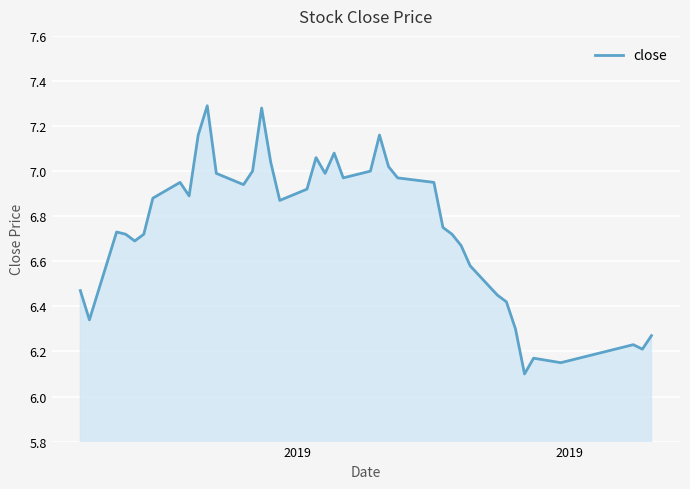

True or false: there are more than 2 points higher than both neighbors.

True